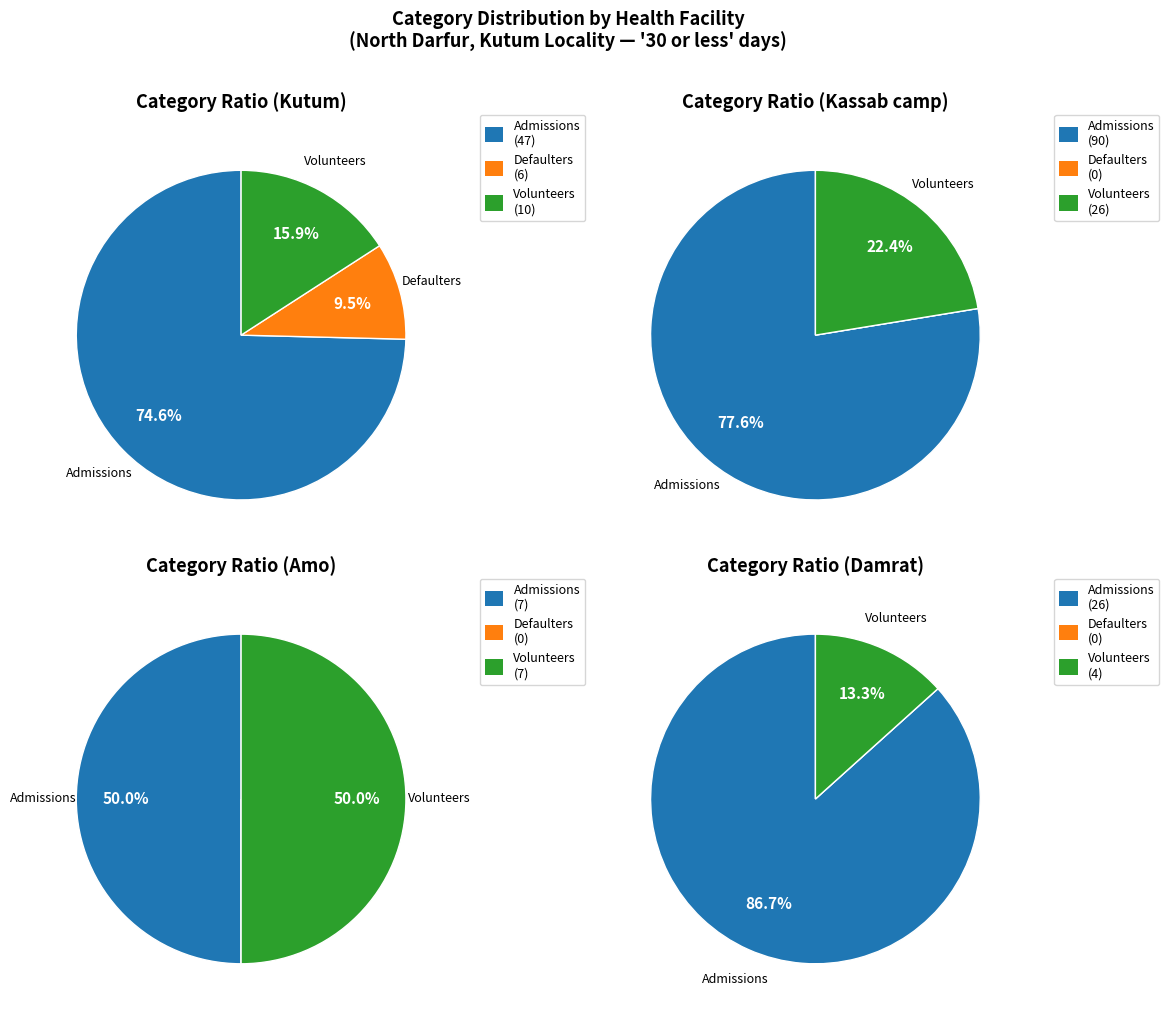

To the nearest percent, what portion does Amo represent?

4%